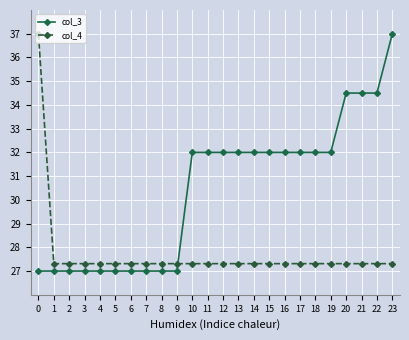

What is the greatest value displayed?

37.0